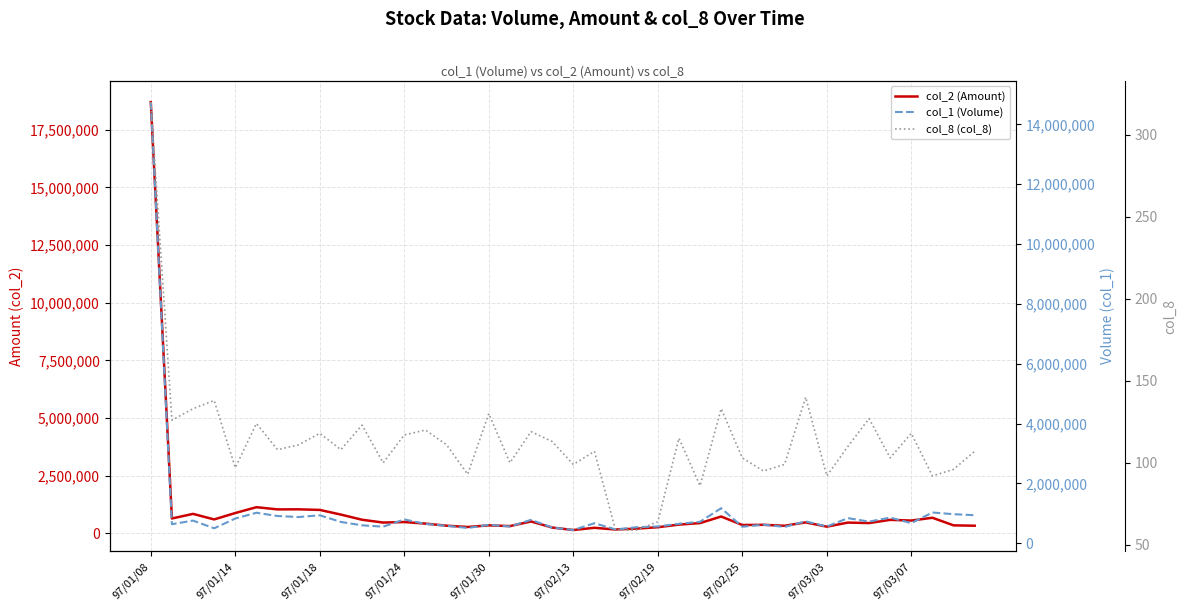

True or false: col_8 (col_8) and col_2 (Amount) intersect in this chart.

False